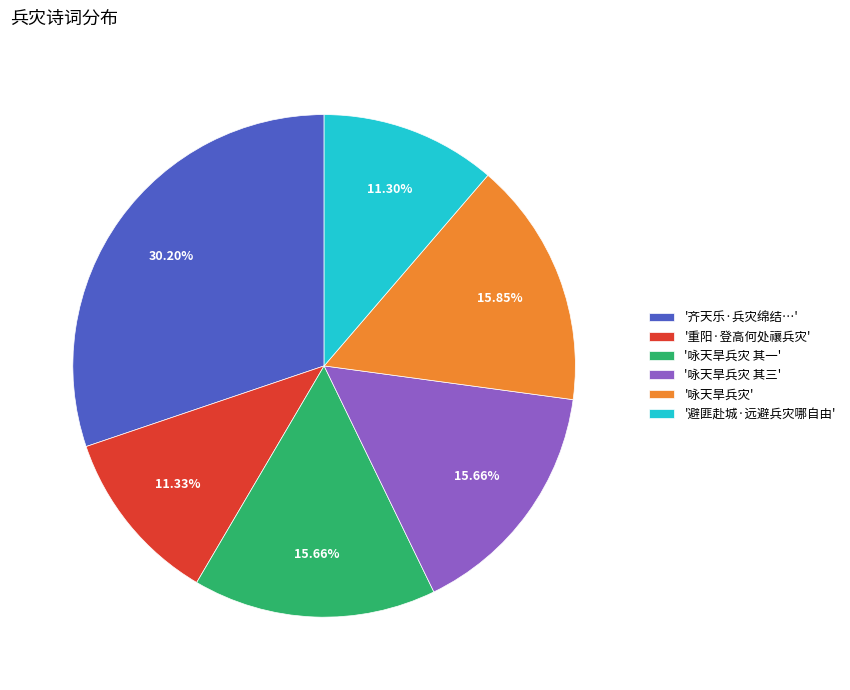

Is the sum of '重阳·登高何处禳兵灾' and '咏天旱兵灾 其三' greater than half?

No